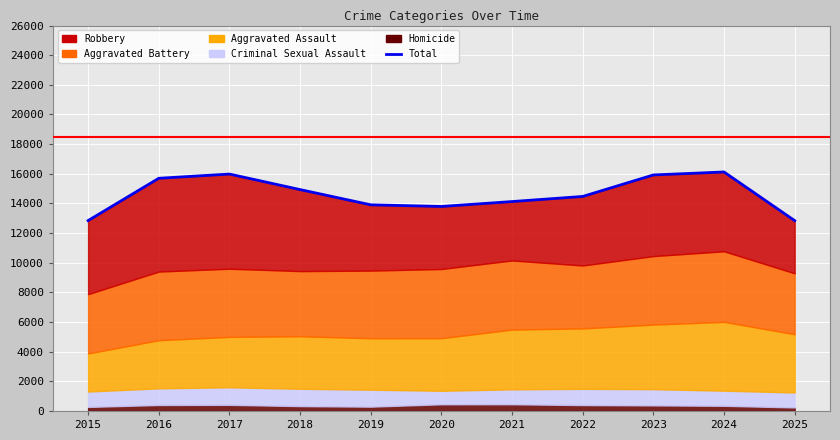

Where is the first local maximum?

2017